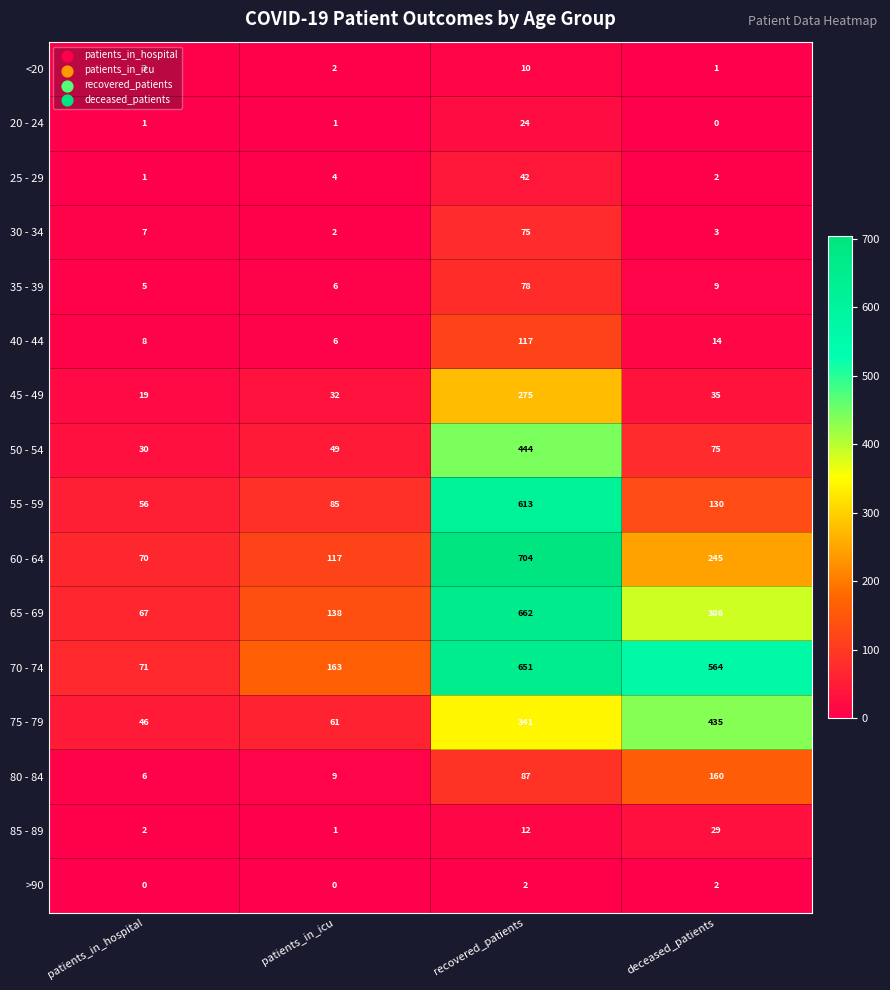

At which label is 80 - 84 closest to 83?

recovered_patients